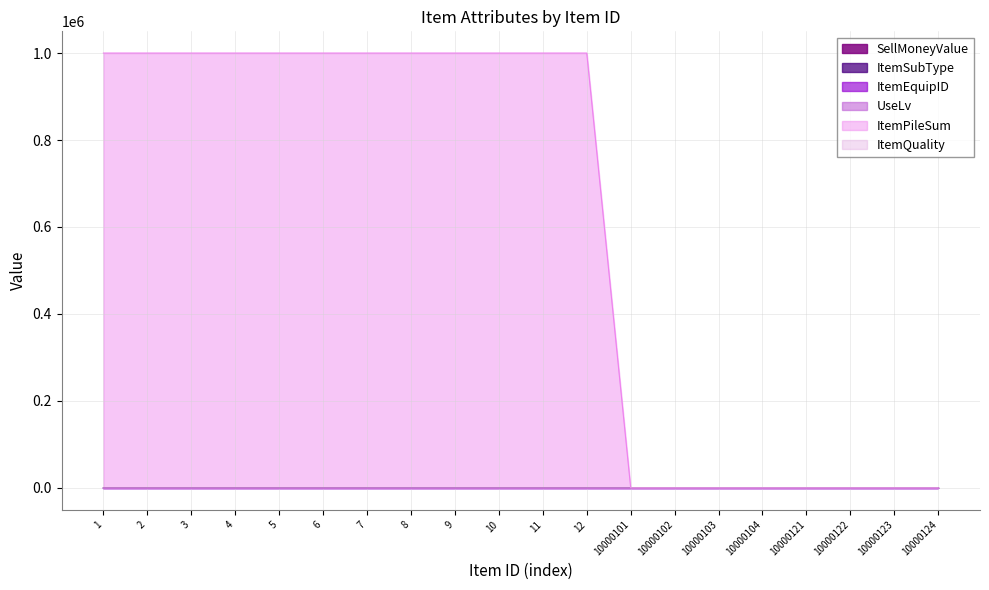

What is the highest value of the ItemSubType series?

120